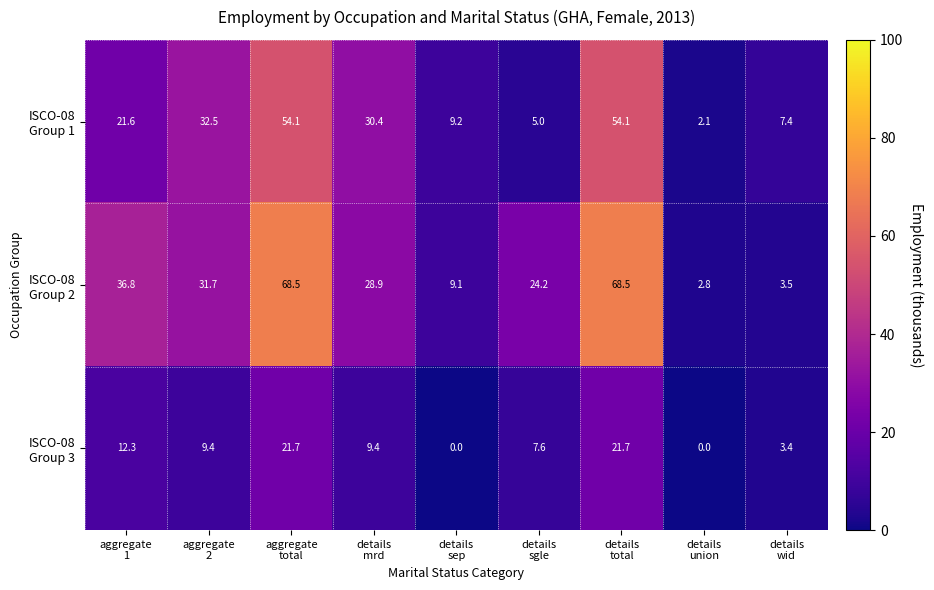

At how many categories does at least one series exceed 8?

7